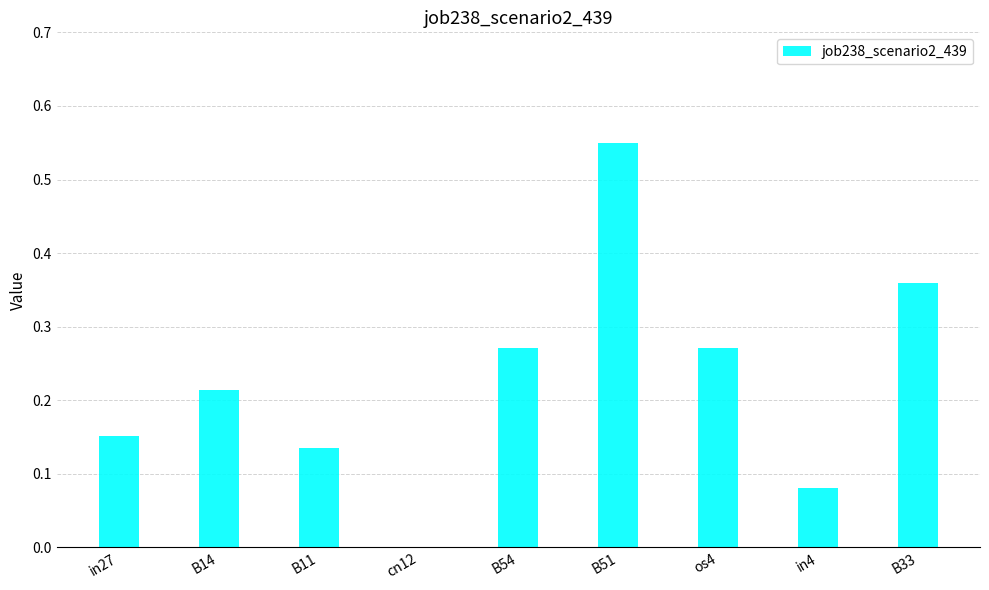

What is the sum of all values?

2.0